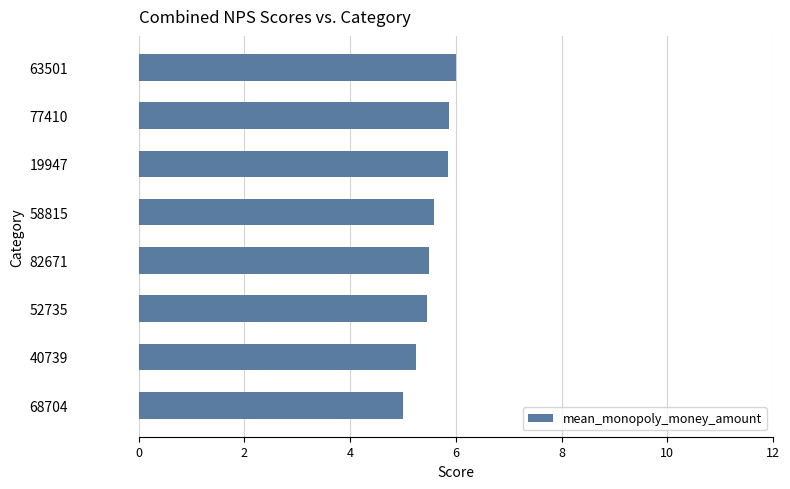

Is it true that the value at 68704 is 5.0?

True